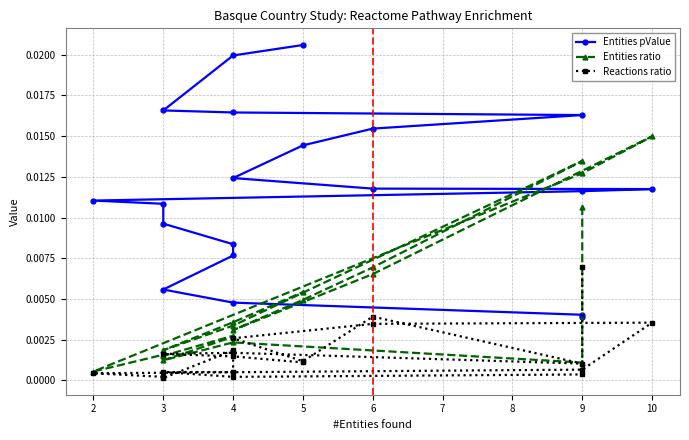

Which series has the largest total across all categories?

Entities pValue